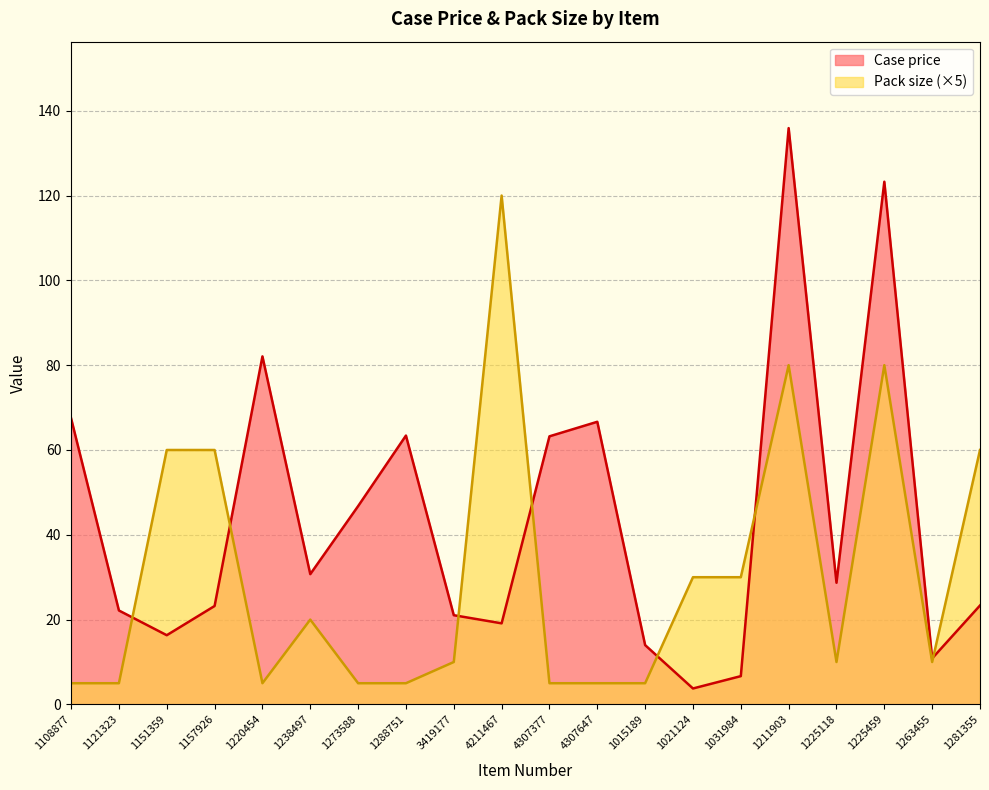

At how many categories does at least one series exceed 52?

11